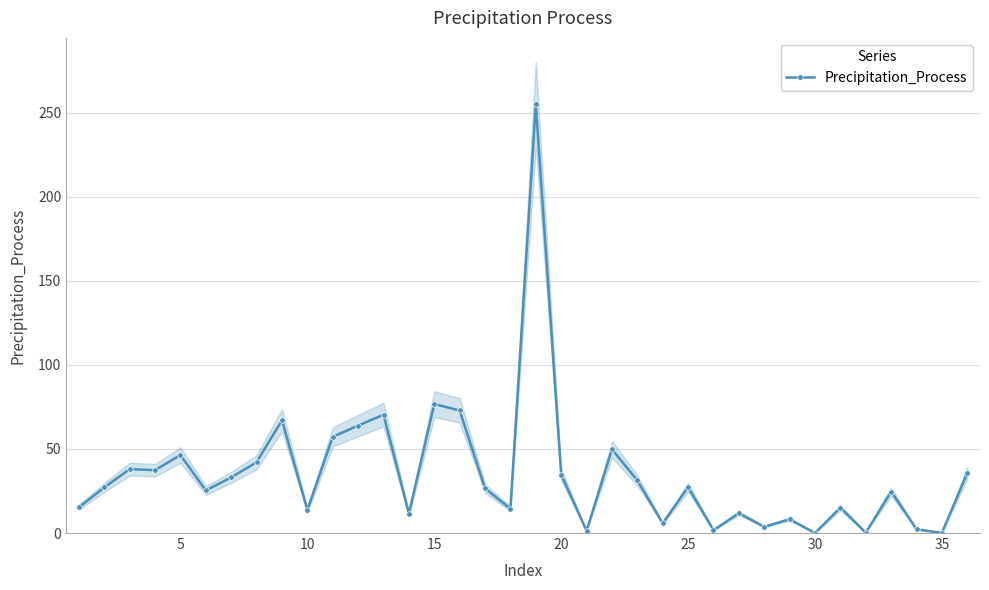

Does the chart display data point markers on the line(s)?

Yes